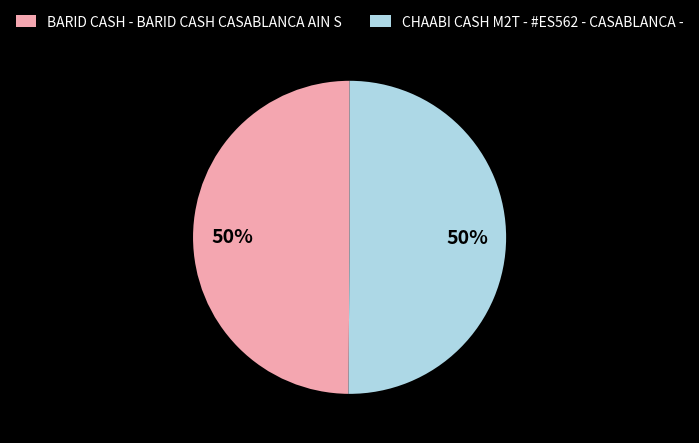

To the nearest percent, what is the combined percentage of BARID CASH - BARID CASH CASABLANCA AIN S and CHAABI CASH M2T - #ES562 - CASABLANCA -?

100%